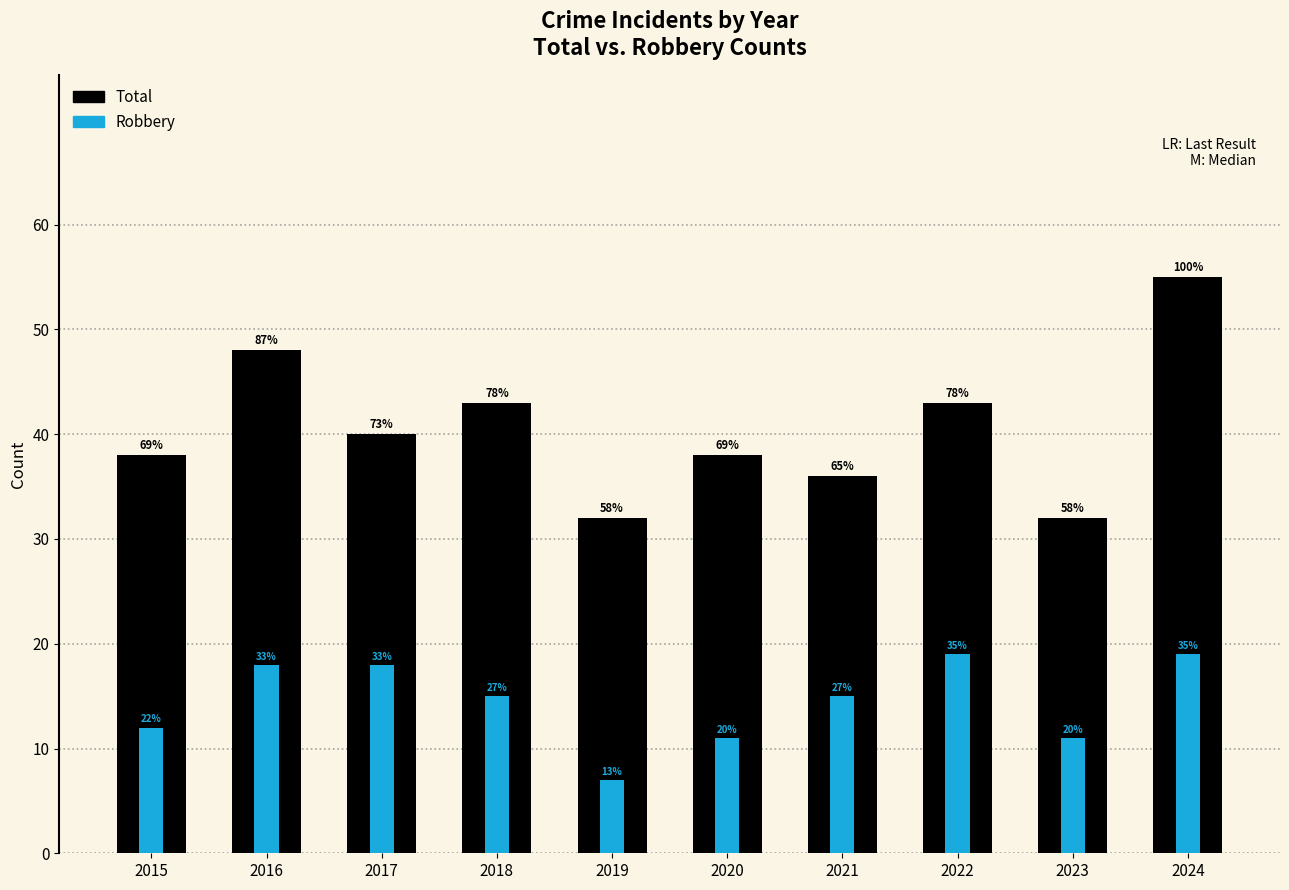

Reading left to right, what are all the values shown in this chart?

Total: 38	48	40	43	32	38	36	43	32	55
Robbery: 12	18	18	15	7	11	15	19	11	19